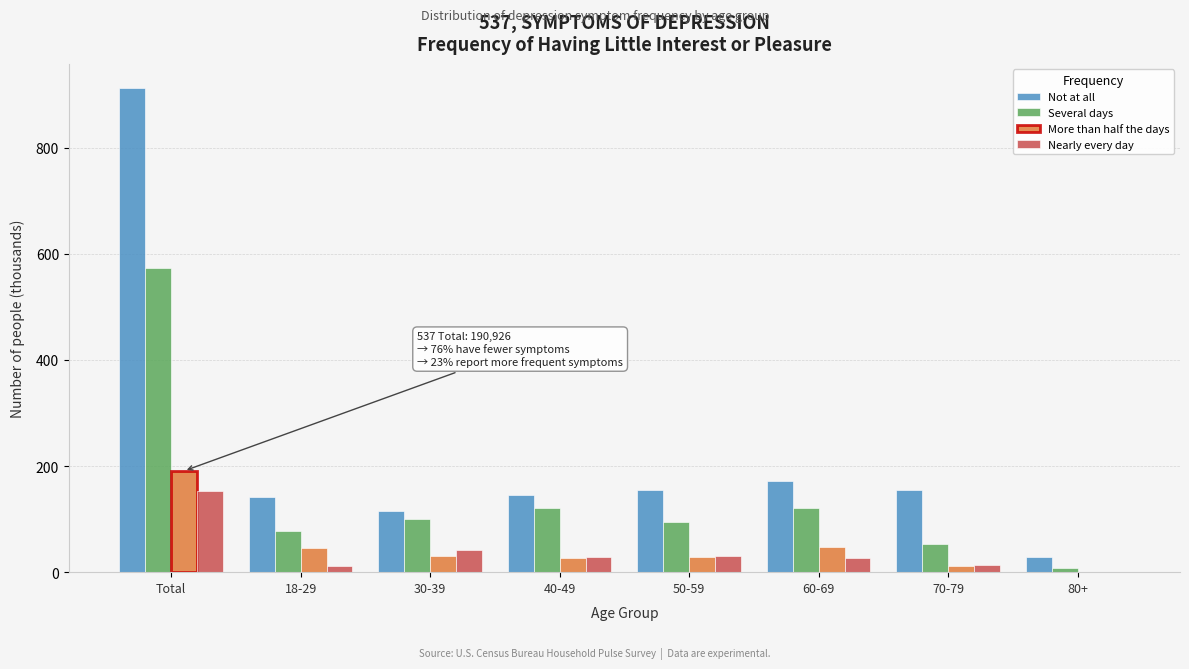

Read the More than half the days value at Total.

190.9